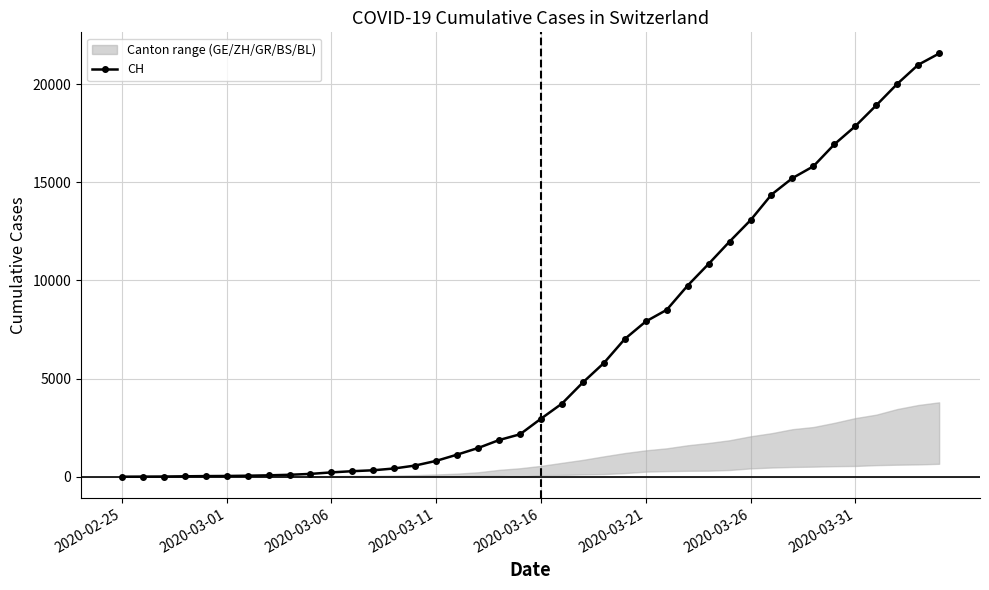

True or false: the data has more than 0 interior local peaks.

False